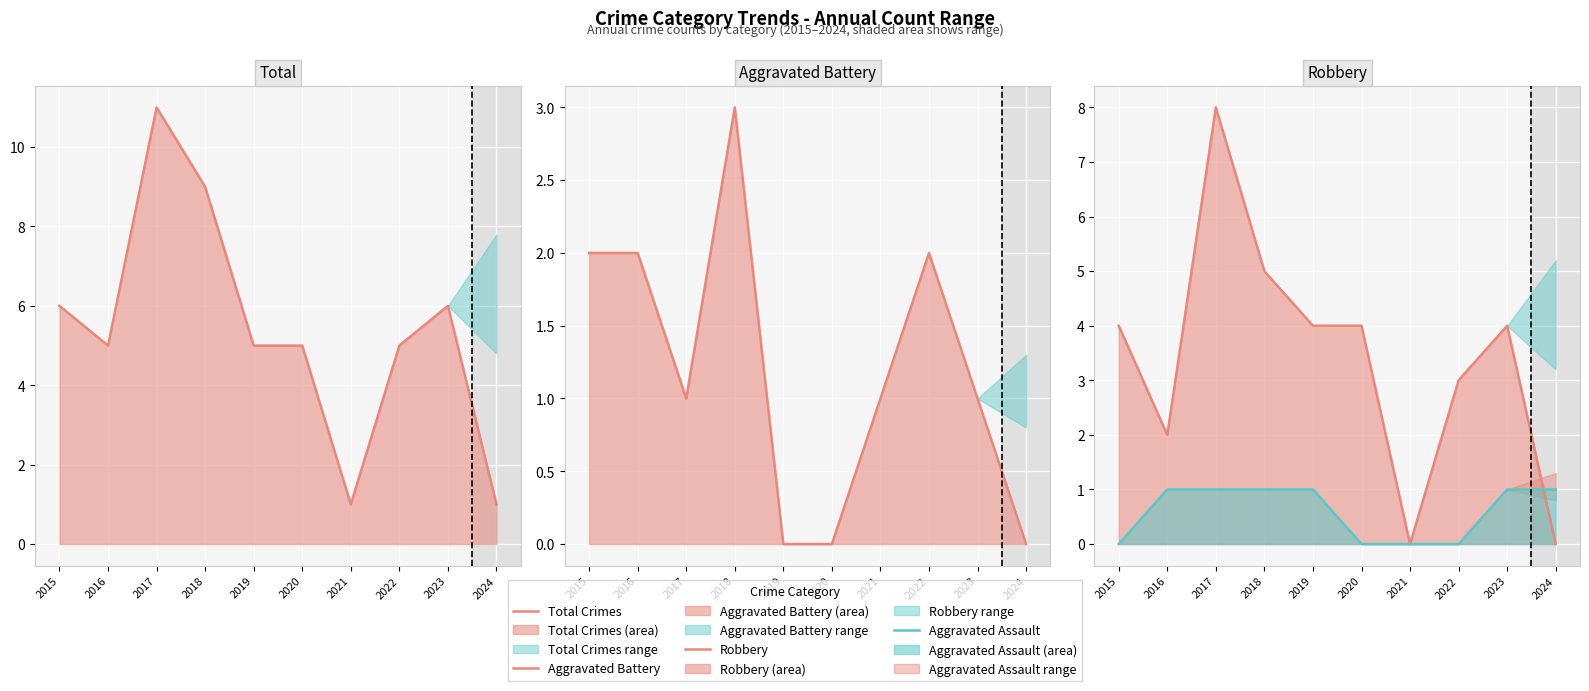

Which category has the lowest value in the Aggravated Assault series?

2015